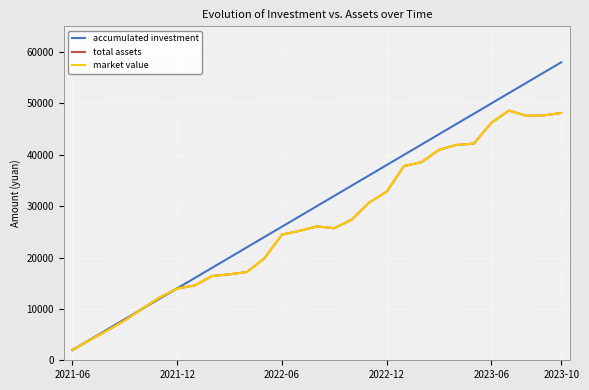

What is the label of the 18th point from the left?

17